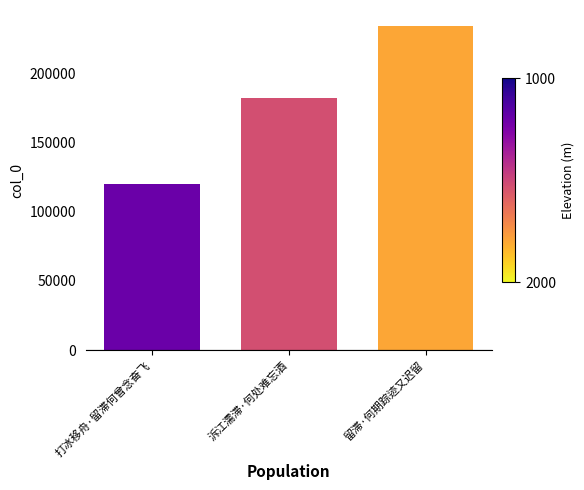

Reading right to left, list all the values displayed in this chart.

留滞·何期踪迹又迟留=234245	泝江濡滞·何处难忘酒=182664	打冰移舟·留滞何曾念奋飞=119969